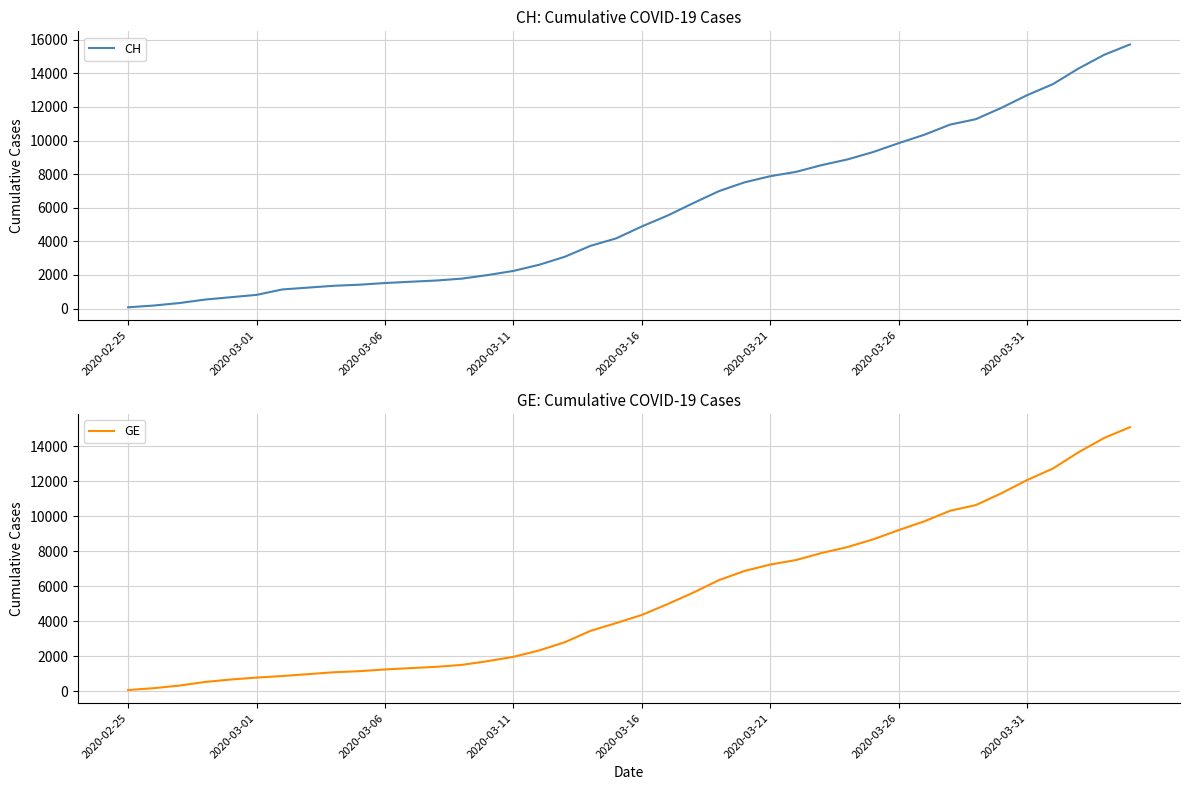

What are all the series names shown in the legend?

CH, GE